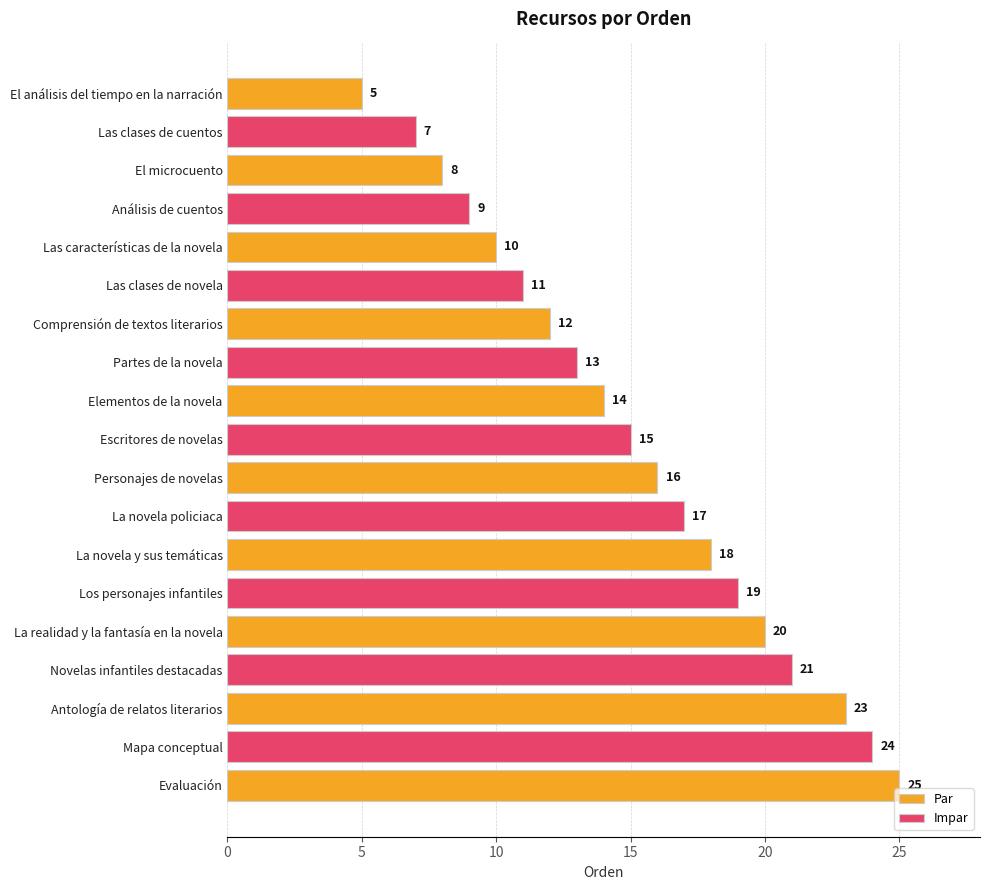

What is the average value?

15